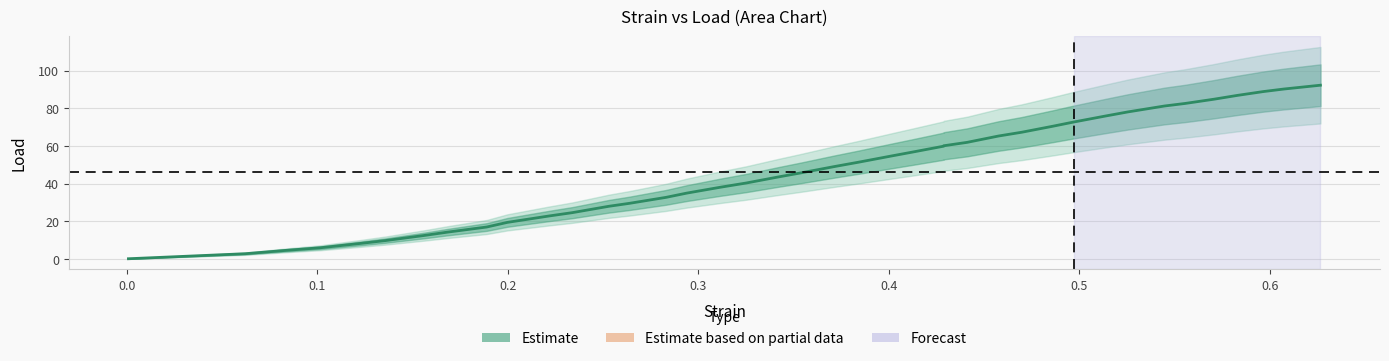

What is the maximum value shown in the chart?

92.3